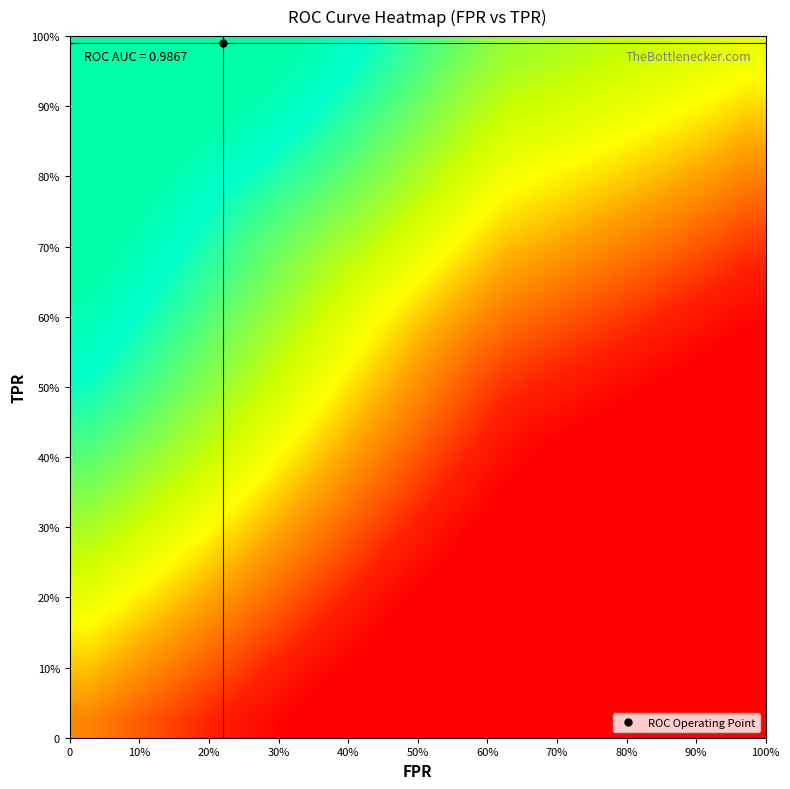

What is the minimum value shown in the chart?

-1.4